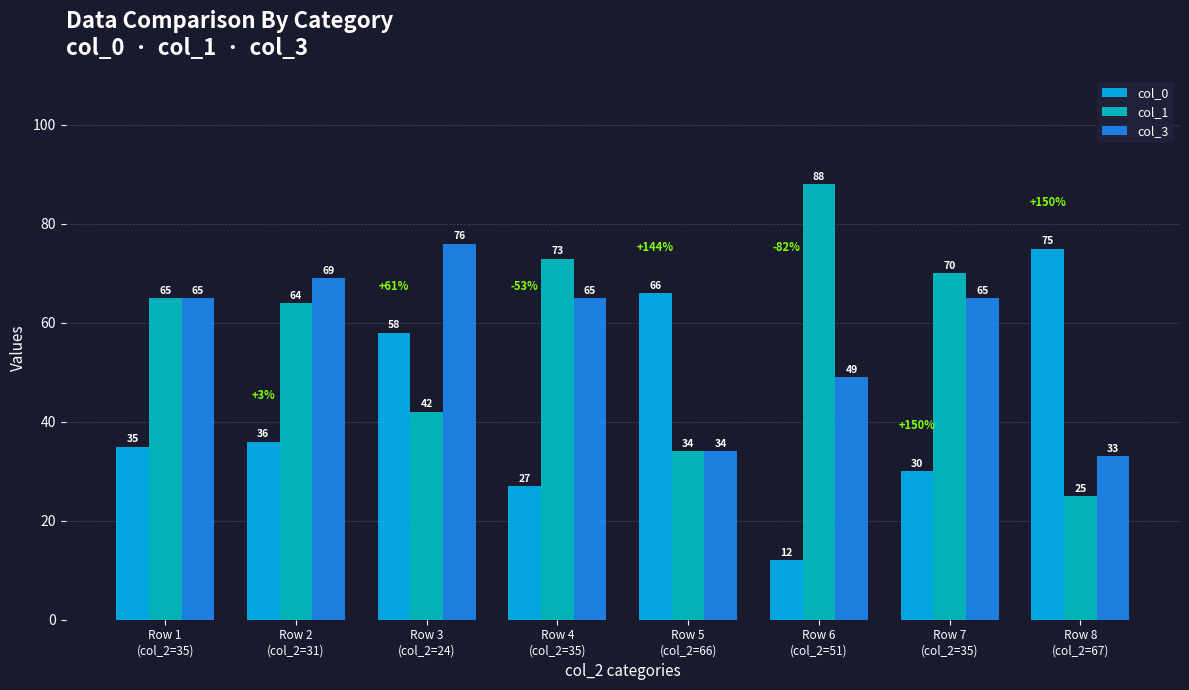

Which series has the largest total across all categories?

col_1